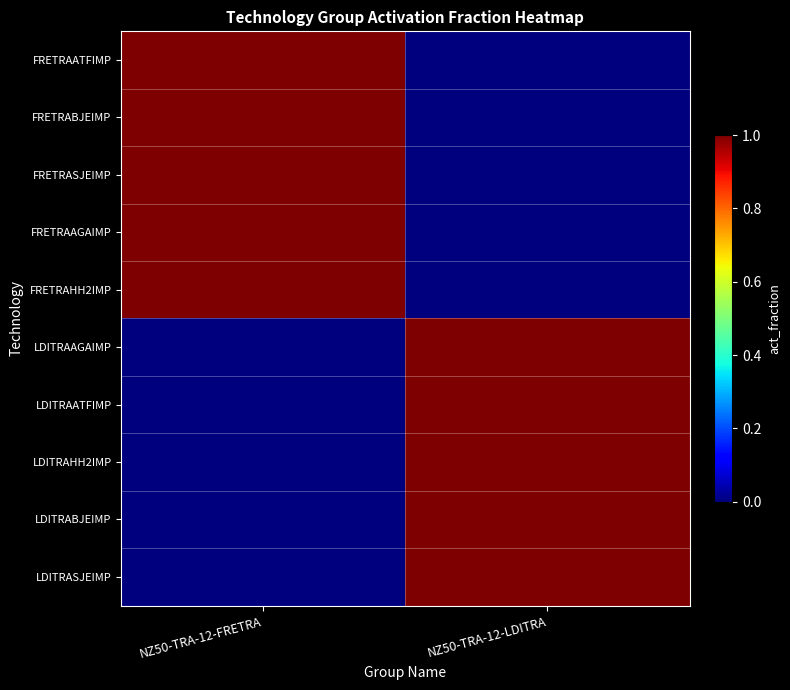

Reading left to right, what are all the values shown in this chart?

FRETRAATFIMP: NZ50-TRA-12-FRETRA=1	NZ50-TRA-12-LDITRA=0
FRETRABJEIMP: NZ50-TRA-12-FRETRA=1	NZ50-TRA-12-LDITRA=0
FRETRASJEIMP: NZ50-TRA-12-FRETRA=1	NZ50-TRA-12-LDITRA=0
FRETRAAGAIMP: NZ50-TRA-12-FRETRA=1	NZ50-TRA-12-LDITRA=0
FRETRAHH2IMP: NZ50-TRA-12-FRETRA=1	NZ50-TRA-12-LDITRA=0
LDITRAAGAIMP: NZ50-TRA-12-FRETRA=0	NZ50-TRA-12-LDITRA=1
LDITRAATFIMP: NZ50-TRA-12-FRETRA=0	NZ50-TRA-12-LDITRA=1
LDITRAHH2IMP: NZ50-TRA-12-FRETRA=0	NZ50-TRA-12-LDITRA=1
LDITRABJEIMP: NZ50-TRA-12-FRETRA=0	NZ50-TRA-12-LDITRA=1
LDITRASJEIMP: NZ50-TRA-12-FRETRA=0	NZ50-TRA-12-LDITRA=1